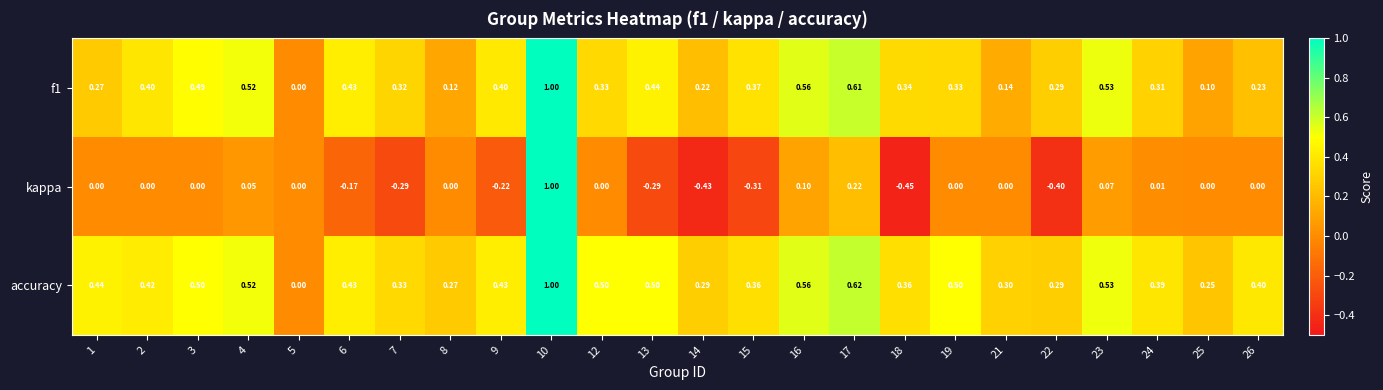

Which series has the largest total across all categories?

accuracy